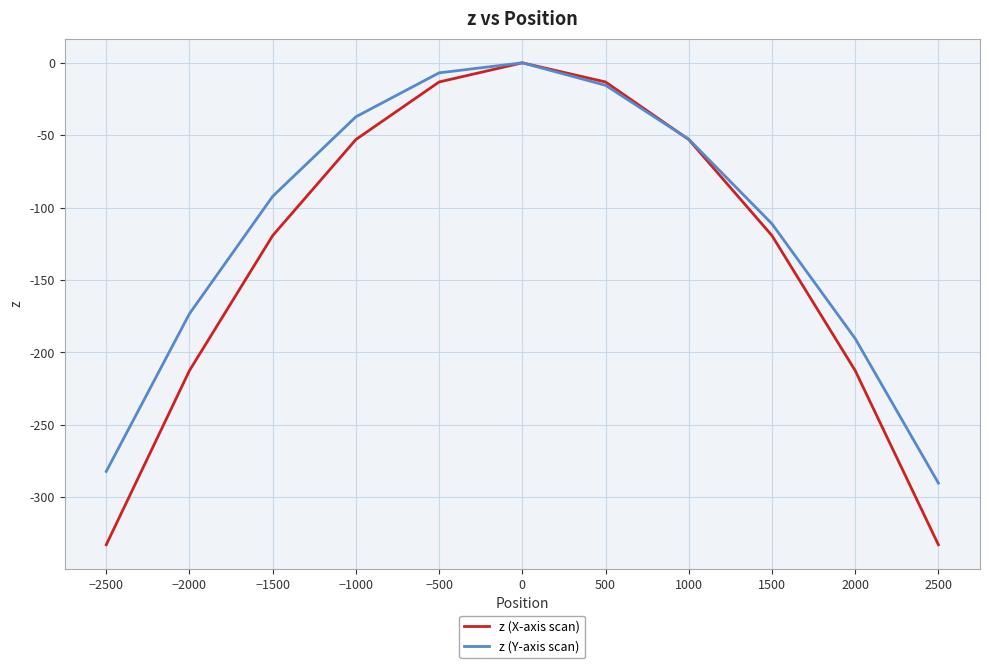

Which series has the largest total across all categories?

z (Y-axis scan)